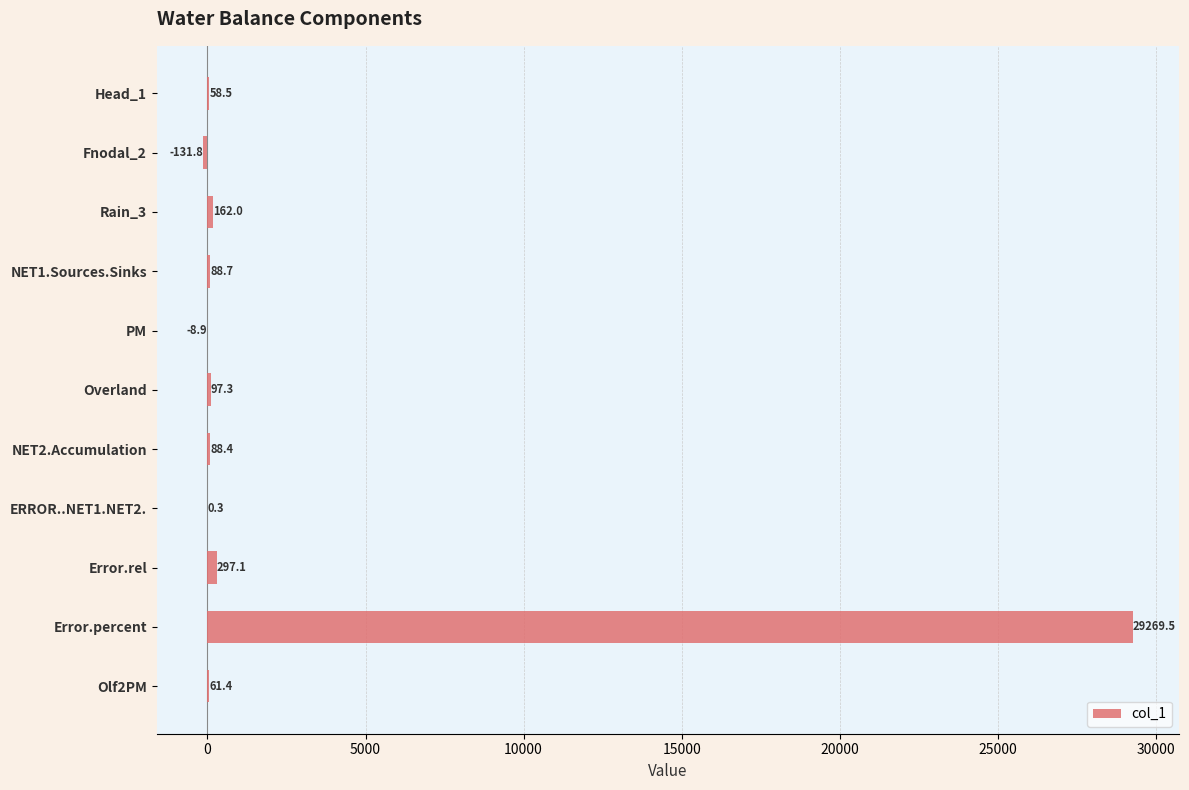

What is the change in value from NET1.Sources.Sinks to NET2.Accumulation?

-0.3